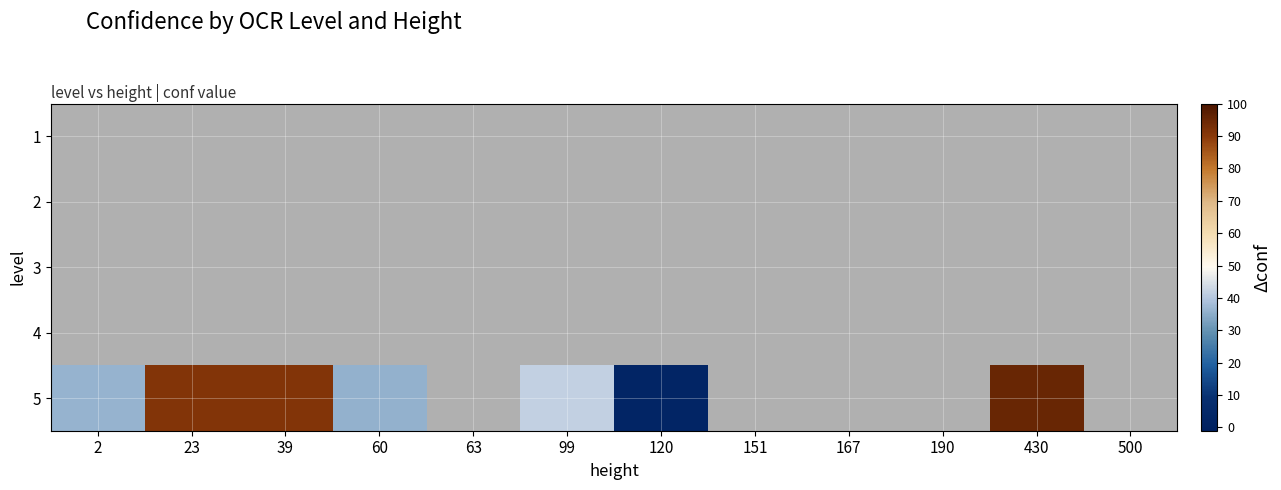

Reading left to right, list all the values displayed in this chart.

1: 2=-1.0	23=-1.0	39=-1.0	60=-1.0	63=-1.0	99=-1.0	120=-1.0	151=-1.0	167=-1.0	190=-1.0	430=-1.0	500=-1.0
2: 2=-1.0	23=-1.0	39=-1.0	60=-1.0	63=-1.0	99=-1.0	120=-1.0	151=-1.0	167=-1.0	190=-1.0	430=-1.0	500=-1.0
3: 2=-1.0	23=-1.0	39=-1.0	60=-1.0	63=-1.0	99=-1.0	120=-1.0	151=-1.0	167=-1.0	190=-1.0	430=-1.0	500=-1.0
4: 2=-1.0	23=-1.0	39=-1.0	60=-1.0	63=-1.0	99=-1.0	120=-1.0	151=-1.0	167=-1.0	190=-1.0	430=-1.0	500=-1.0
5: 2=36.2	23=91.0	39=91.0	60=35.7	63=-1.0	99=41.9	120=2.8	151=-1.0	167=-1.0	190=-1.0	430=95.0	500=-1.0